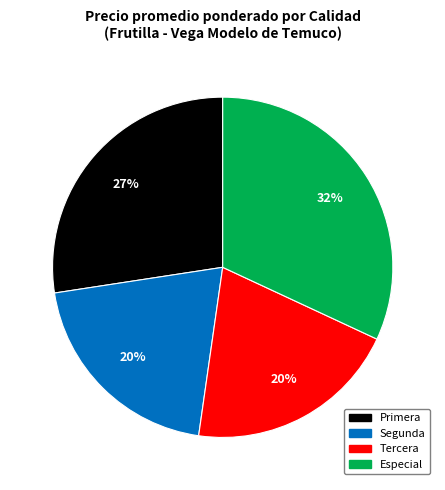

To the nearest percent, what is the difference between the Especial and Tercera slice percentages?

12%